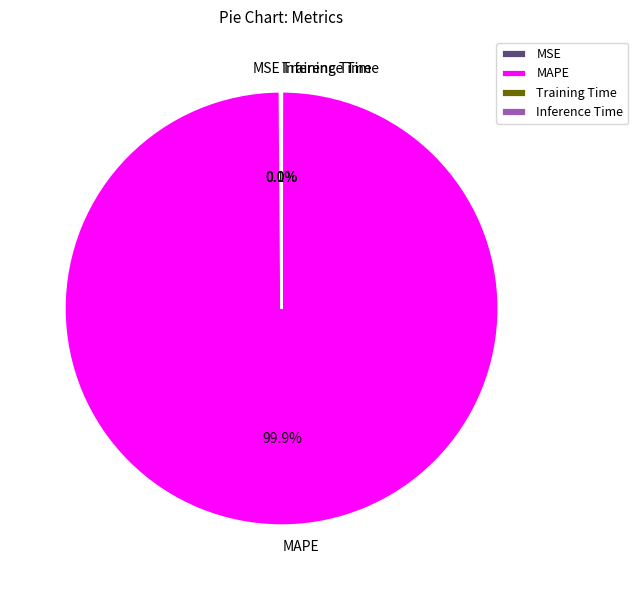

Does MAPE account for over 50% of the chart?

Yes